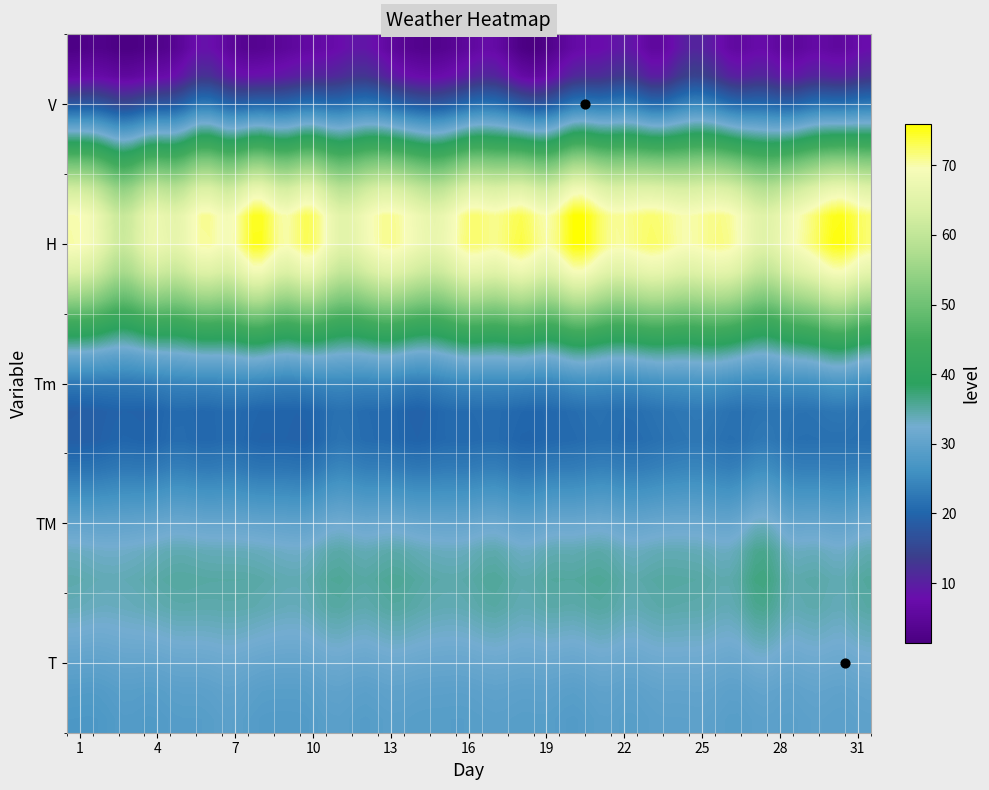

Which series has the largest range (max minus min)?

H